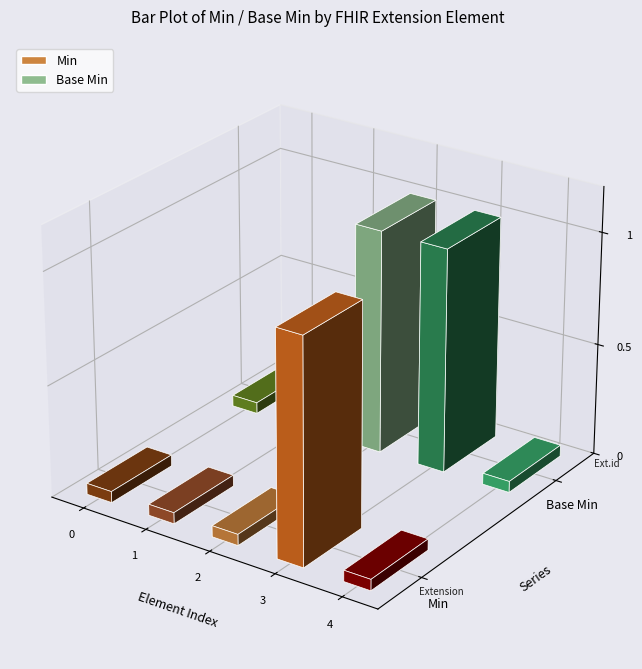

List the series in order of their peak value, lowest first.

Min, Base Min